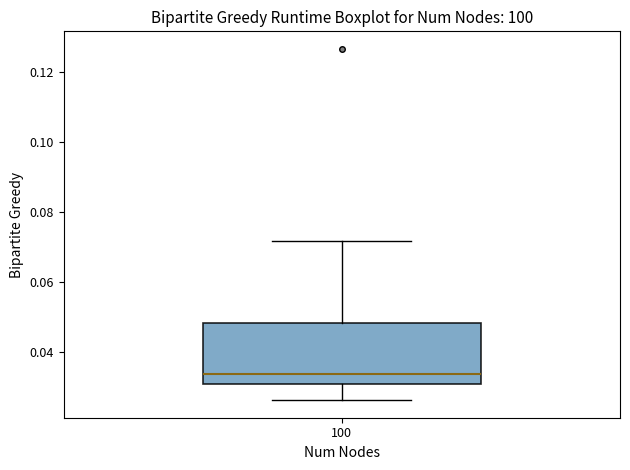

Transcribe this box plot: give where the median line is, the range the box spans, and where the two whiskers end, as read against the y-axis. The values are not printed on the chart, so give them approximately, as read against the axis.

median 0.034, box 0.030 to 0.048, whiskers 0.026 to 0.072